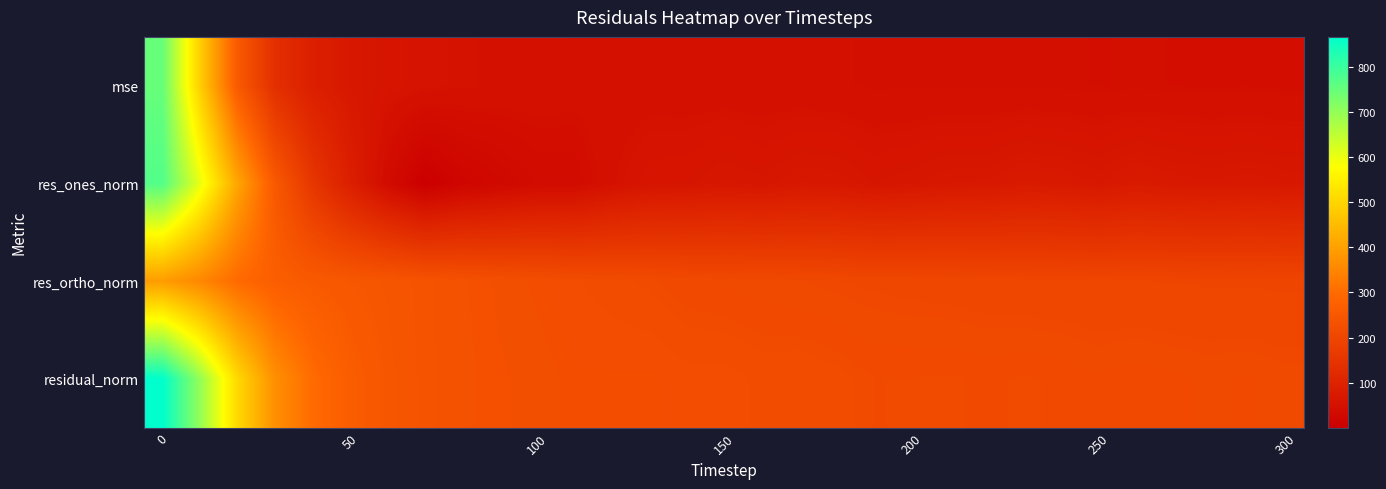

What is the greatest value displayed?

865.6